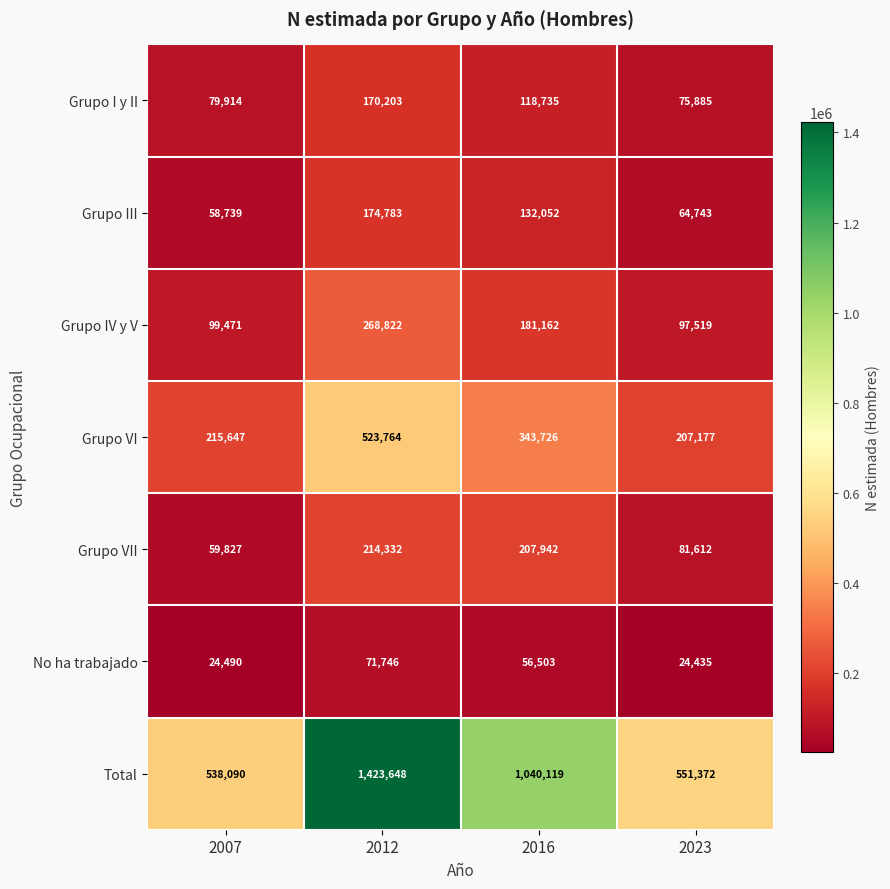

Read the Grupo III value at 2023, to the nearest 50.

64750